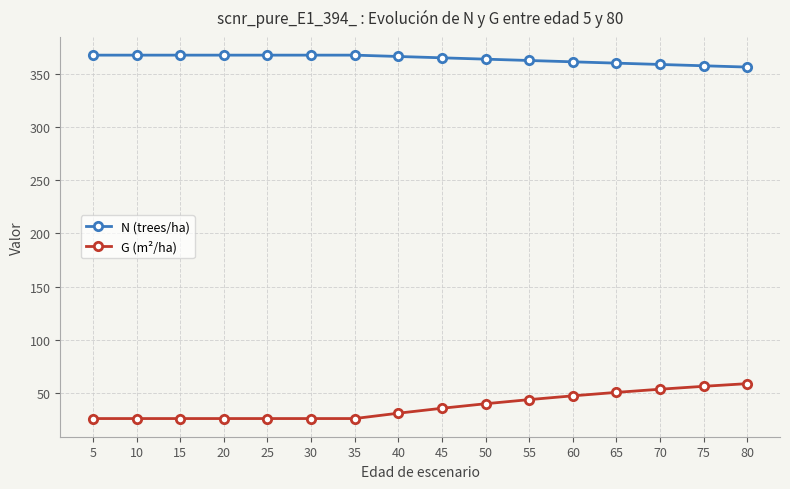

Which series has the largest range (max minus min)?

G (m²/ha)